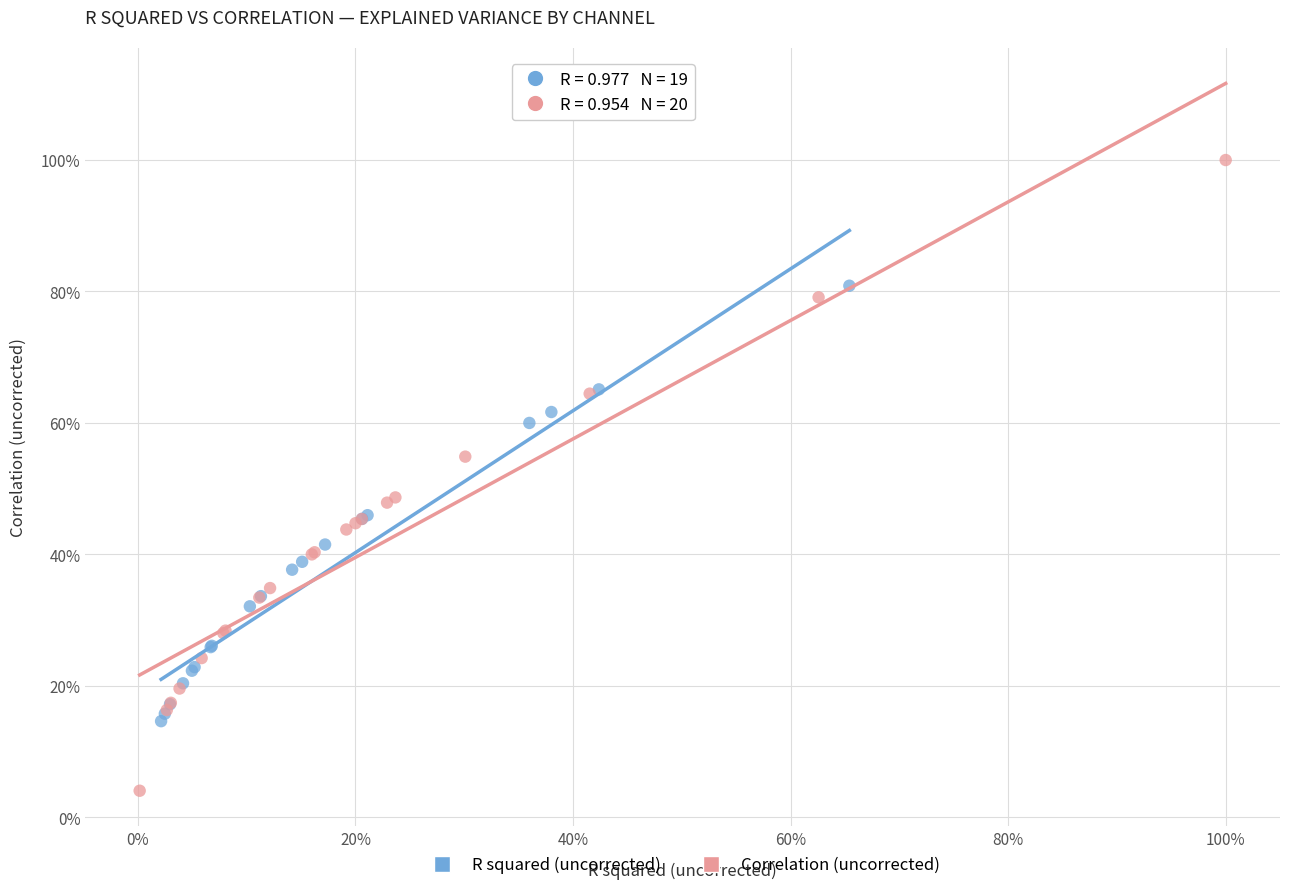

Which series contains the highest Y value?

Correlation (uncorrected)